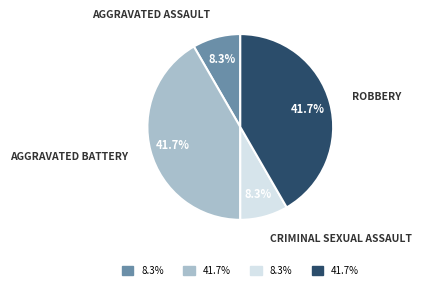

Is there a majority slice in this chart?

No